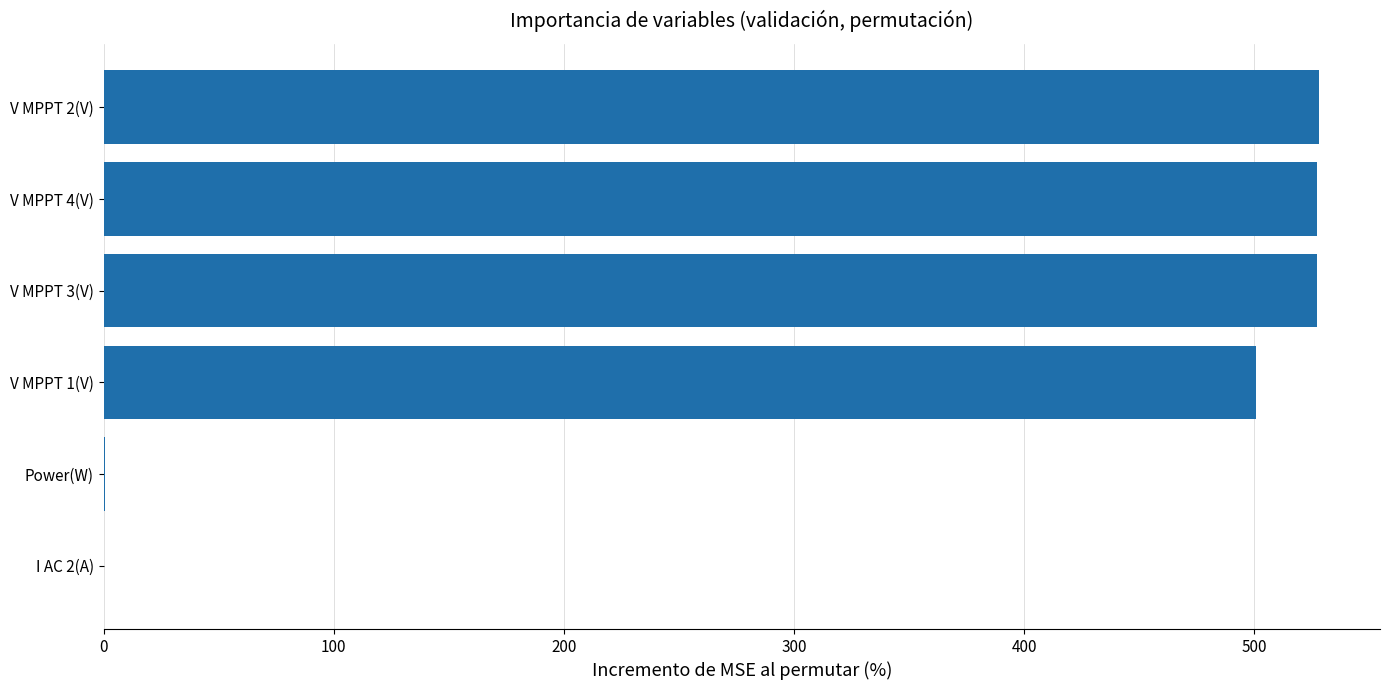

The value at I AC 2(A) is 0.0. True or false?

True